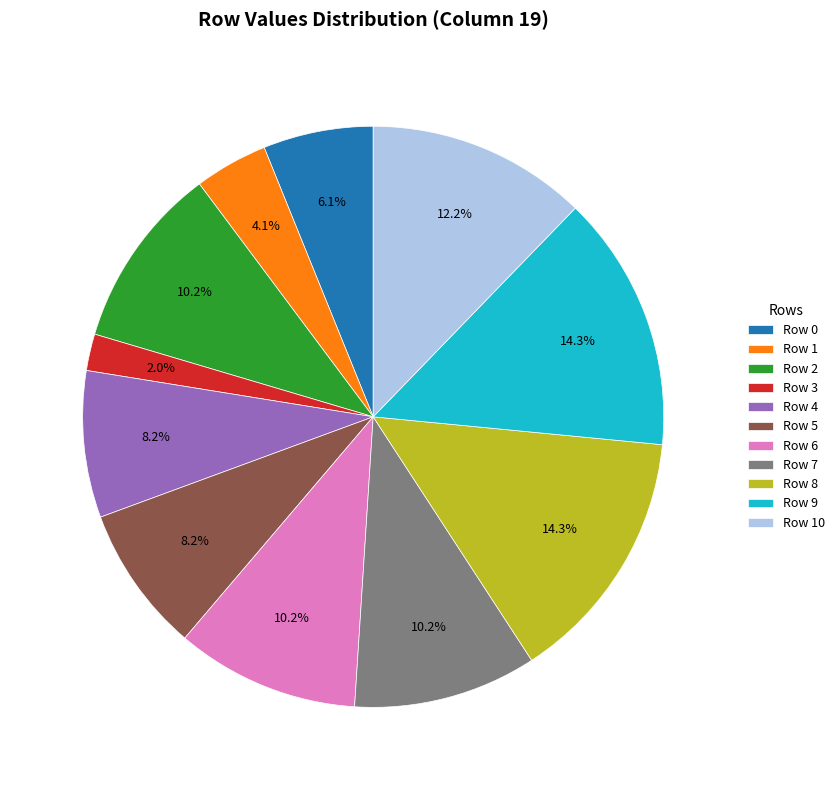

To the nearest percent, what portion does Row 8 represent?

14%